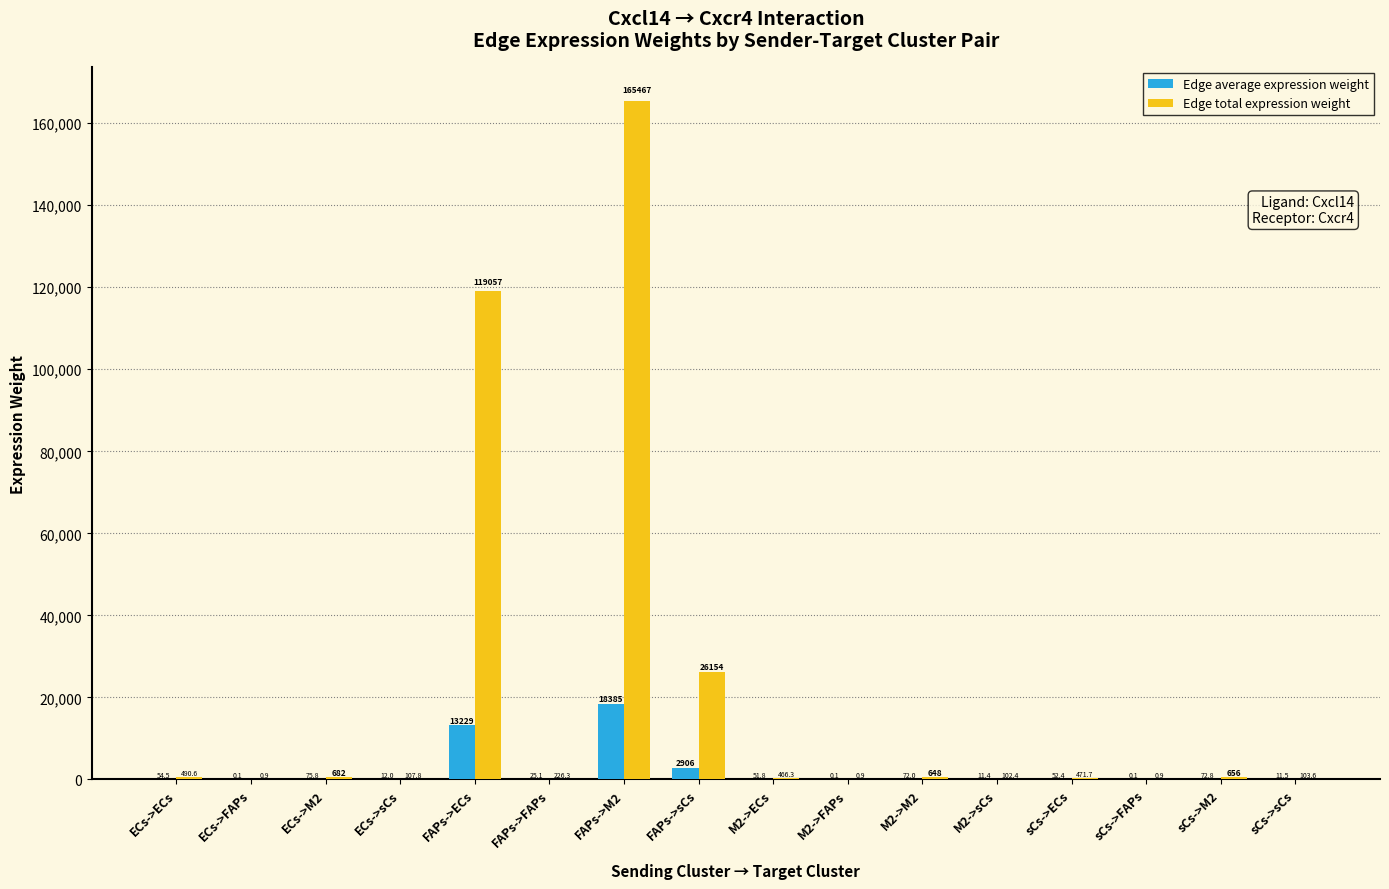

The Edge total expression weight series shows 0.9 at M2->FAPs. True or false?

True